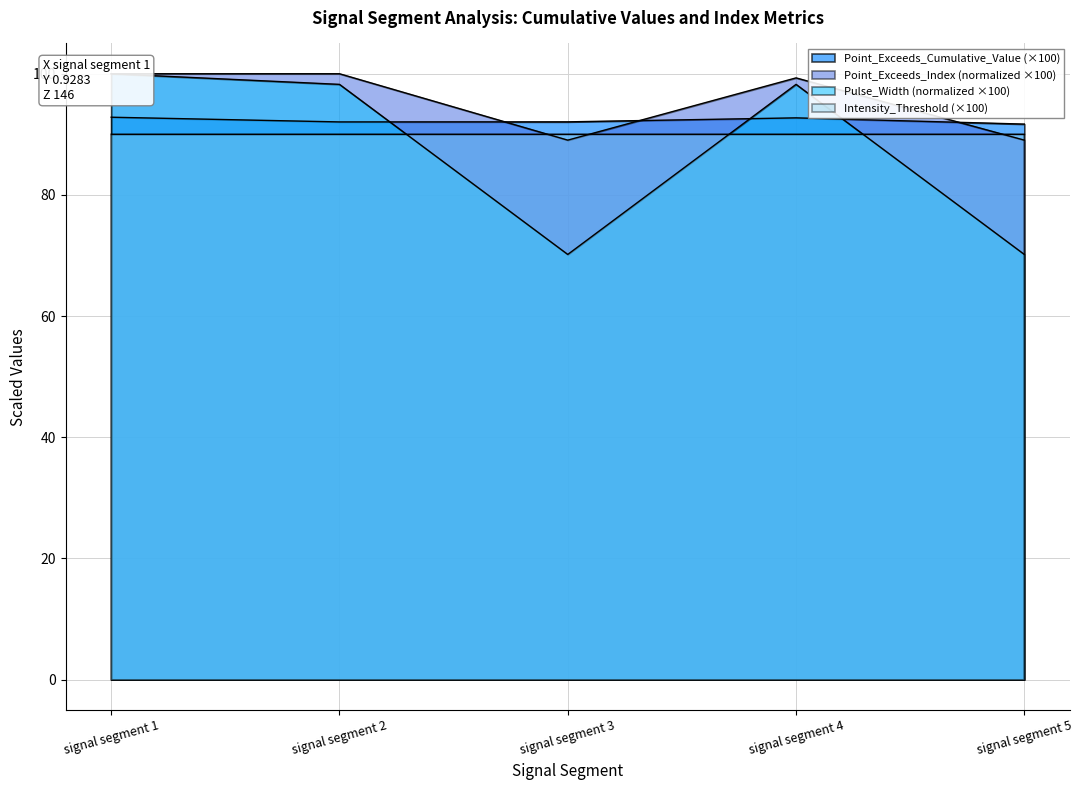

True or false: Point_Exceeds_Cumulative_Value has a value of 62.2 at signal segment 3.

False